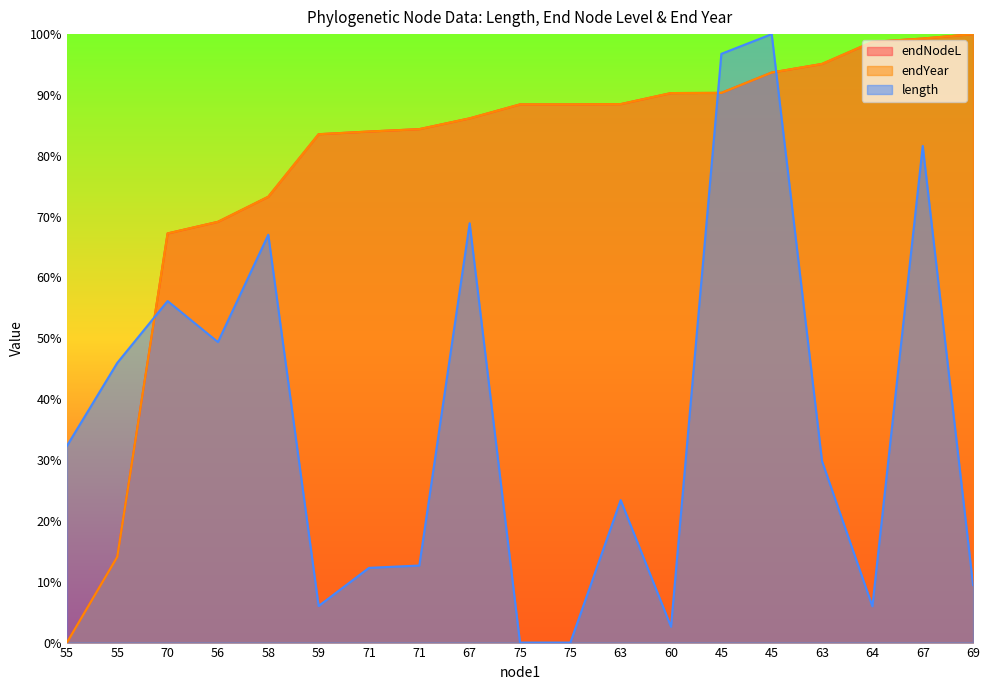

Between 55 and 70, which series saw the biggest shift?

endYear